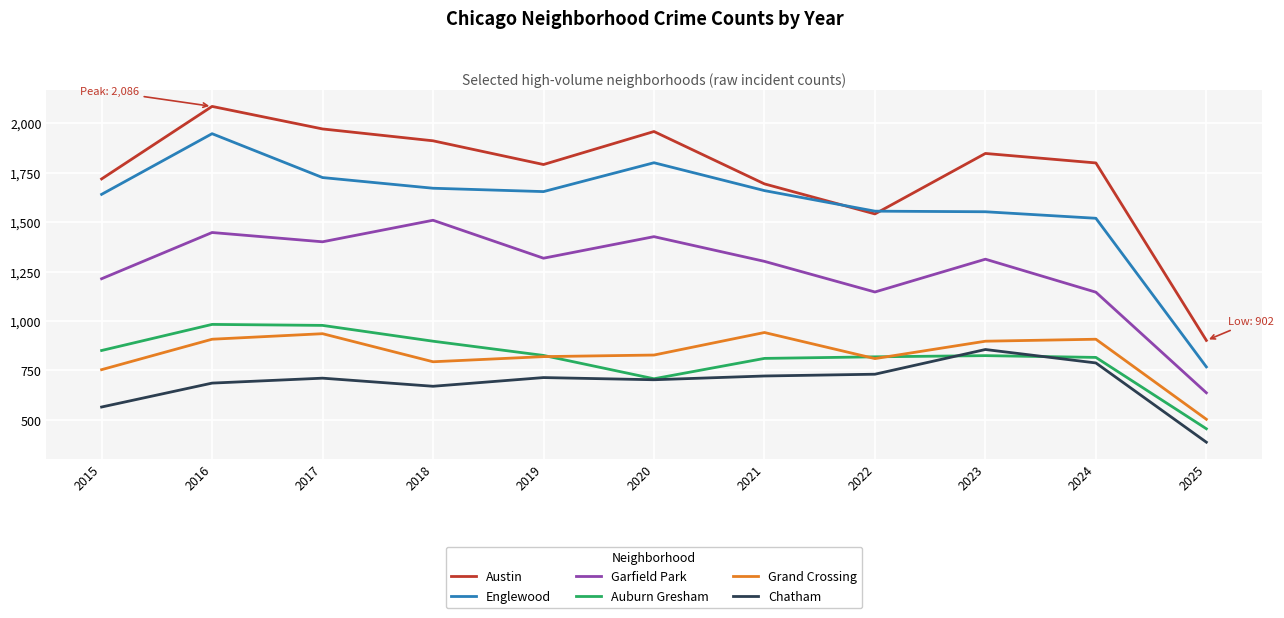

Is the value of Garfield Park at 2017 greater than the value of Englewood at 2017?

No